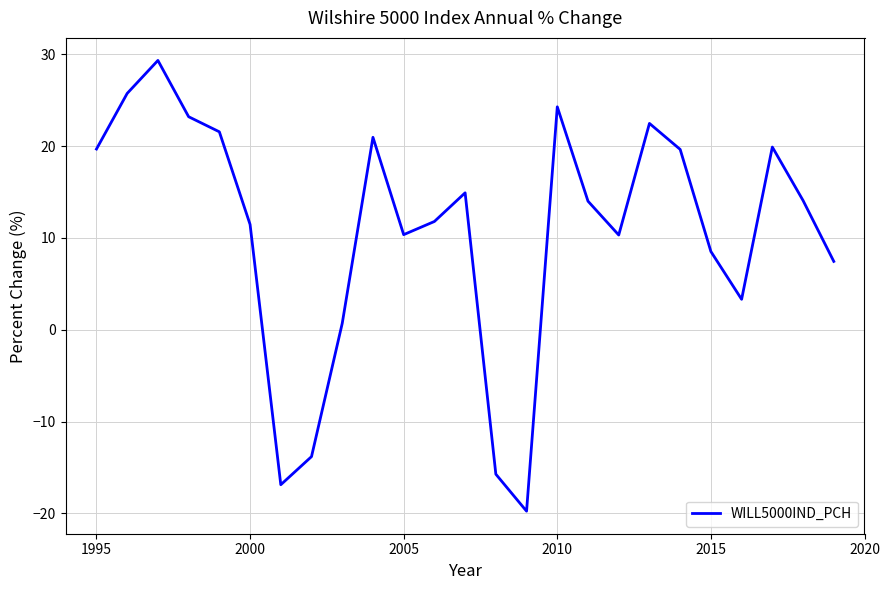

What is the smallest value displayed?

-19.8